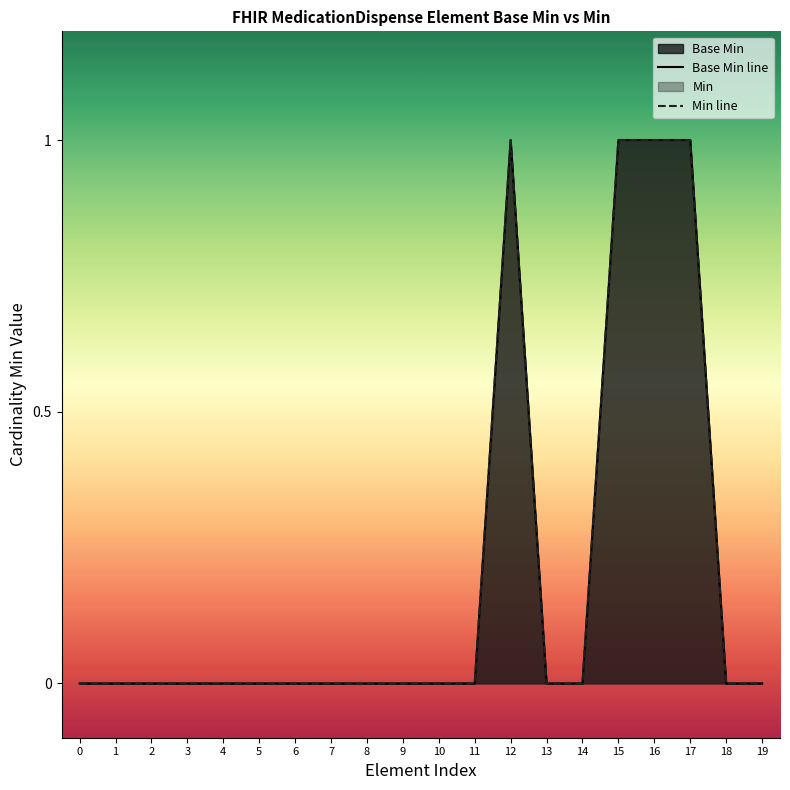

At which category does the chart reach its peak across all series?

12